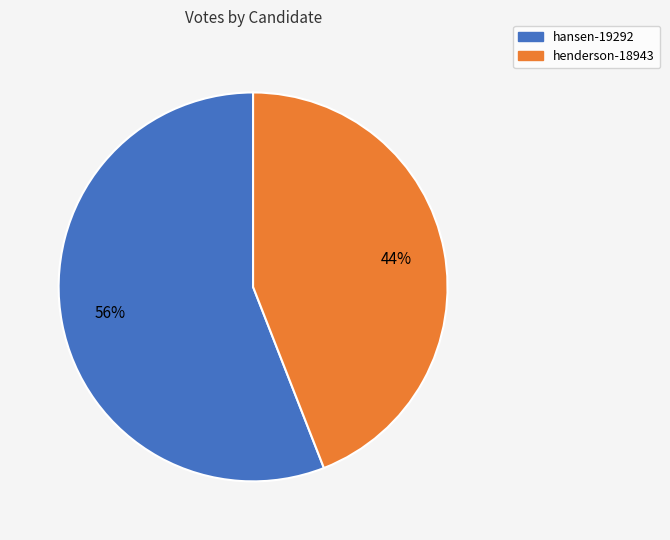

Does hansen-19292 account for over 50% of the chart?

Yes